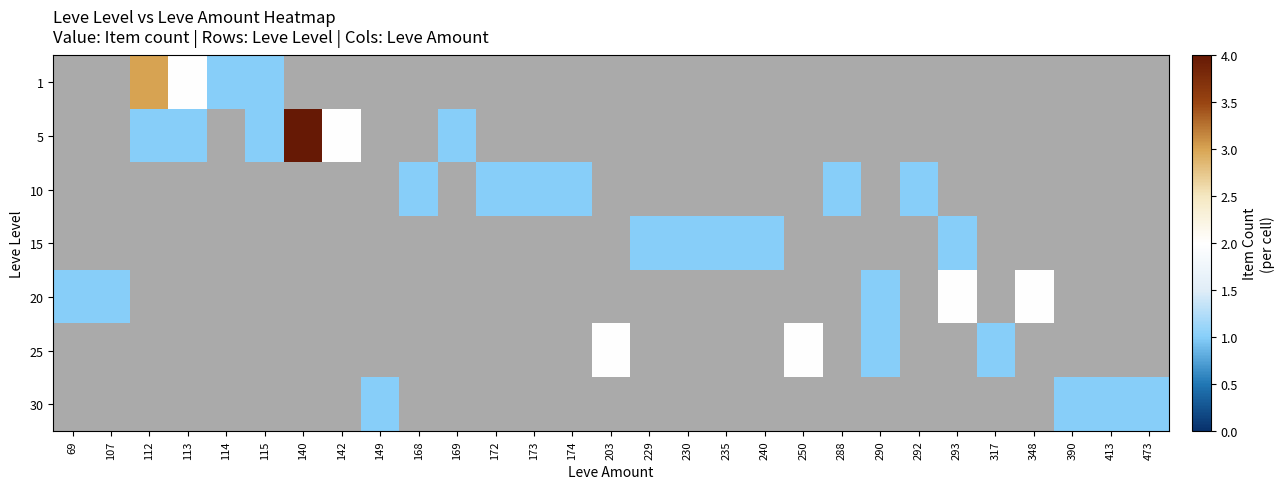

What is the maximum value shown in the chart?

4.0